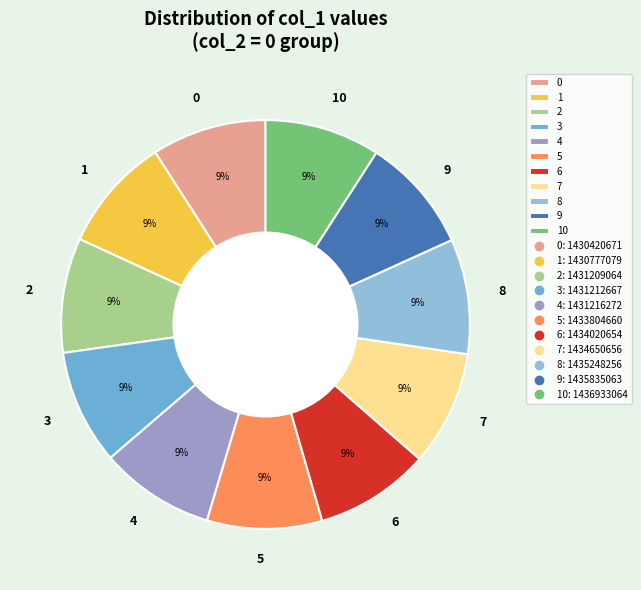

Is it true that 6 is 24% of the pie?

False